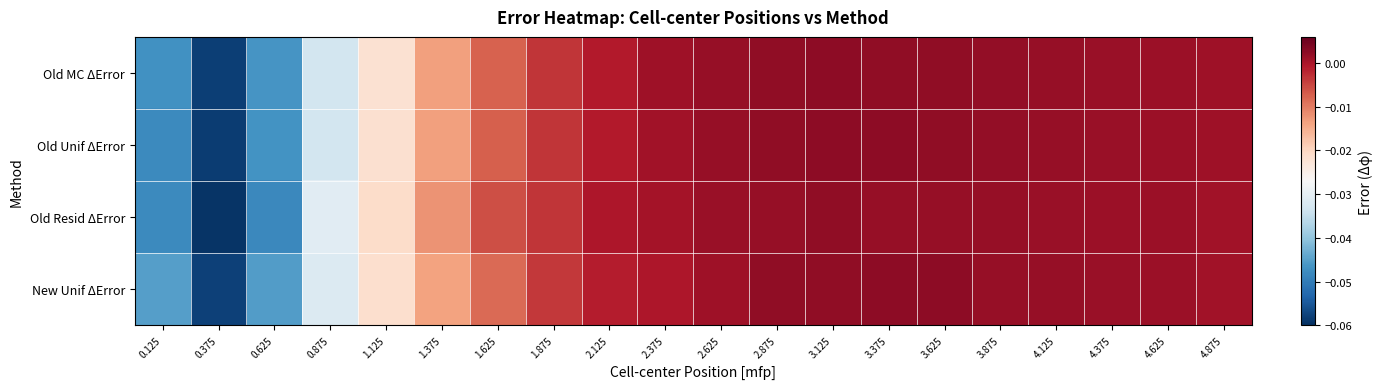

Rank the series by their maximum value, from highest to lowest.

New Unif ΔError, Old Unif ΔError, Old MC ΔError, Old Resid ΔError